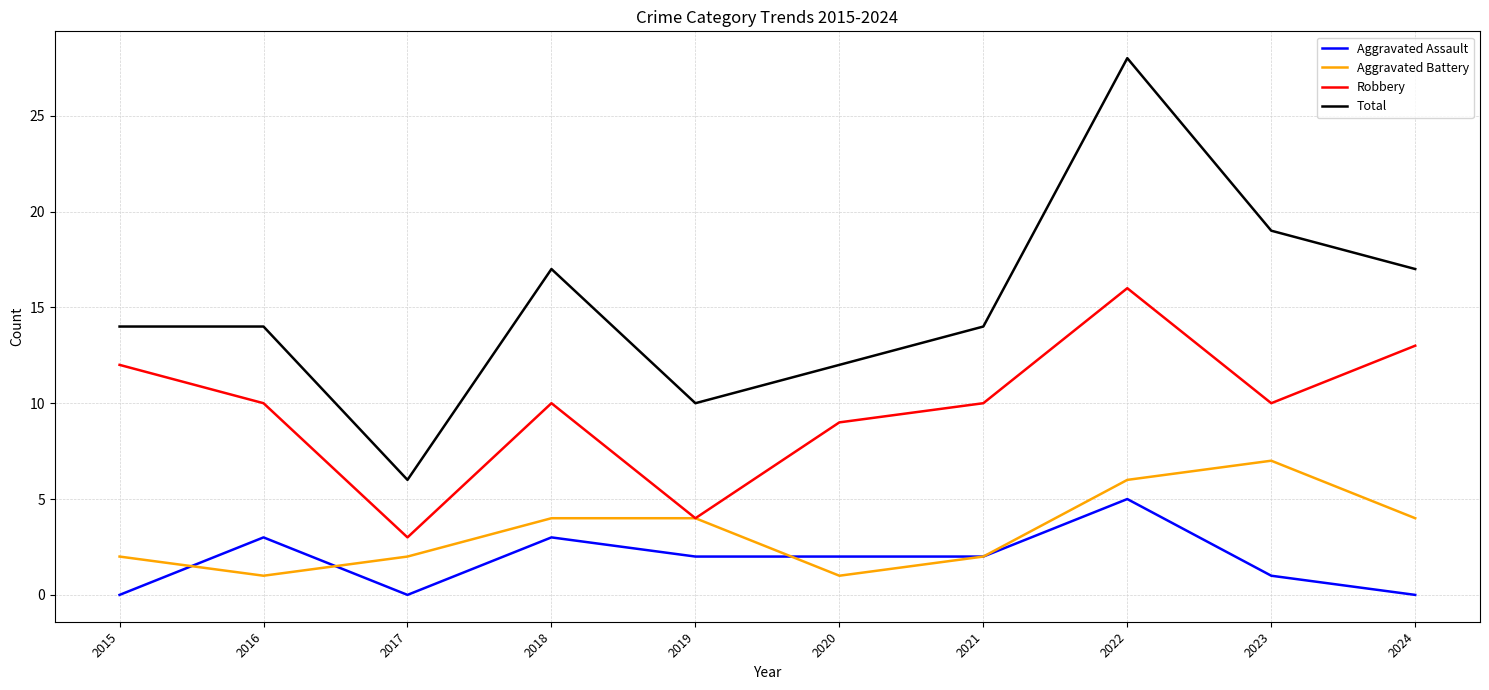

True or false: Aggravated Battery and Total intersect in this chart.

False